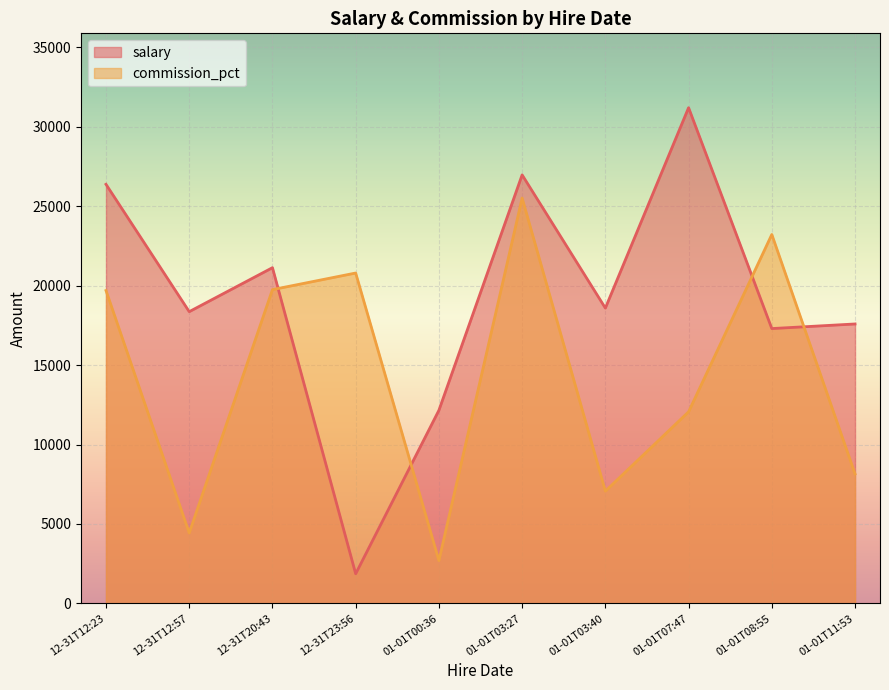

What is the sum of all salary values?

191566